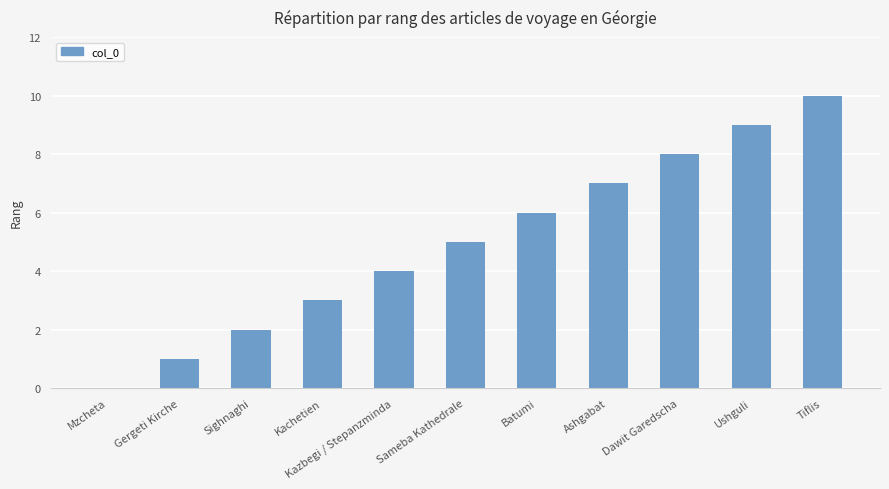

At which label is the value closest to 5?

Sameba Kathedrale